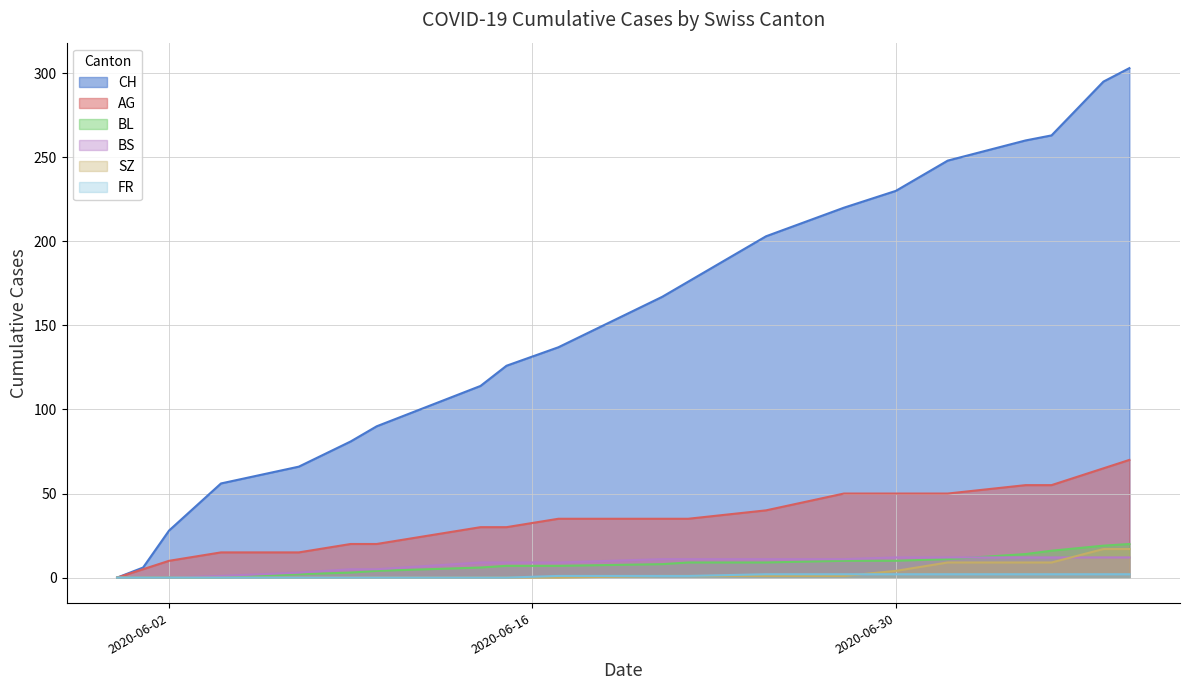

True or false: AG and BL cross at least once.

False